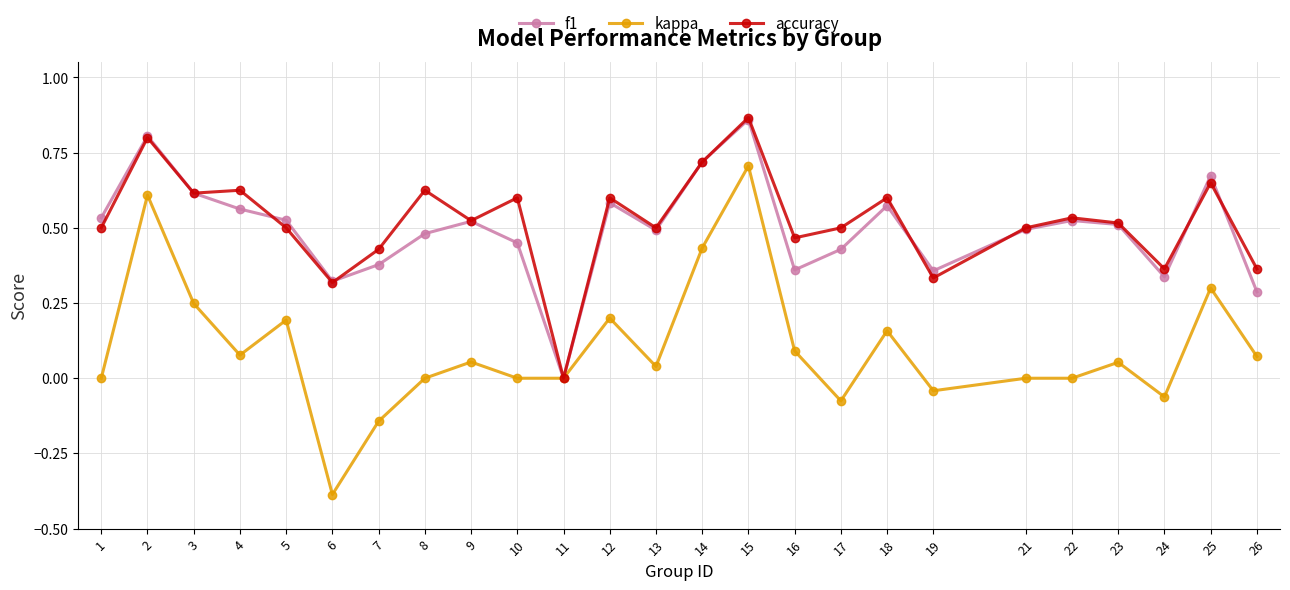

Is it true that kappa equals 0.3 at 18?

False